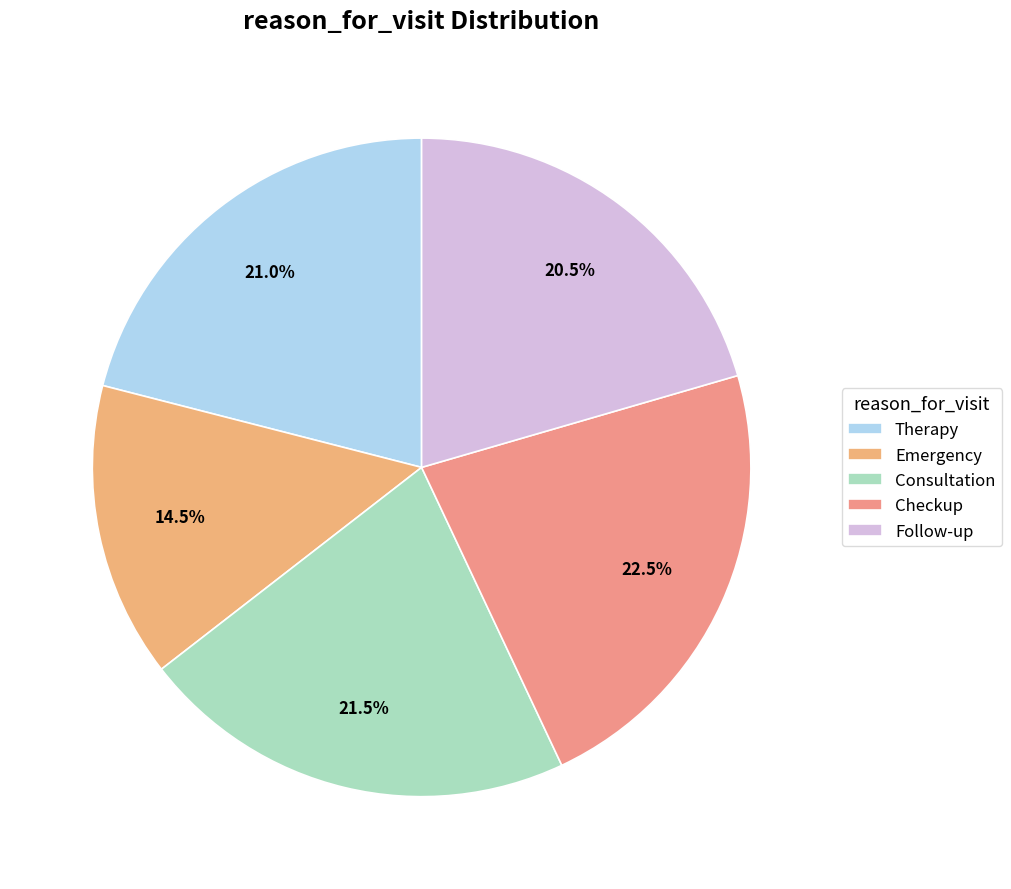

What percentage is the Therapy slice, to the nearest percent?

21%